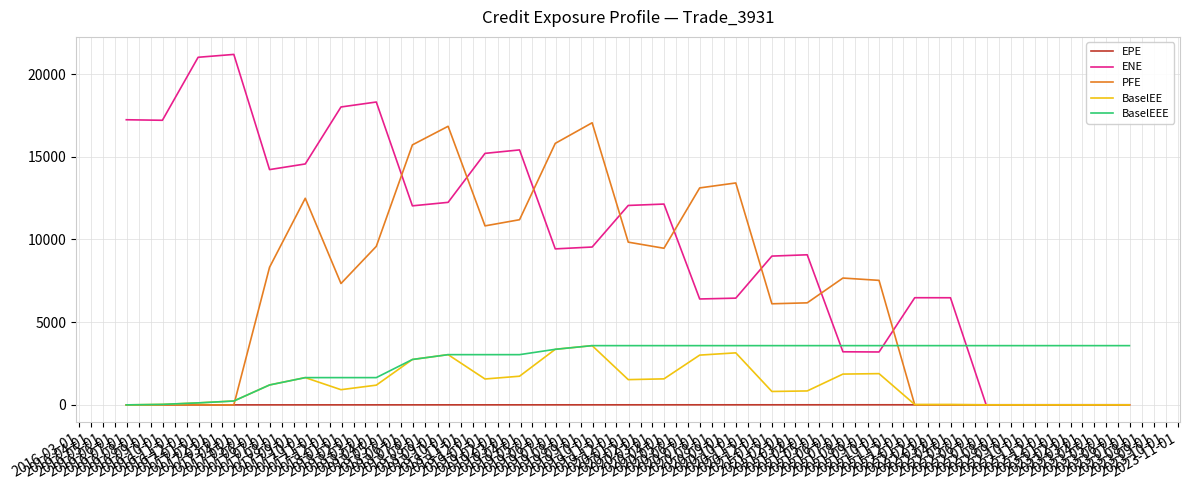

Which series has the widest spread of values?

ENE